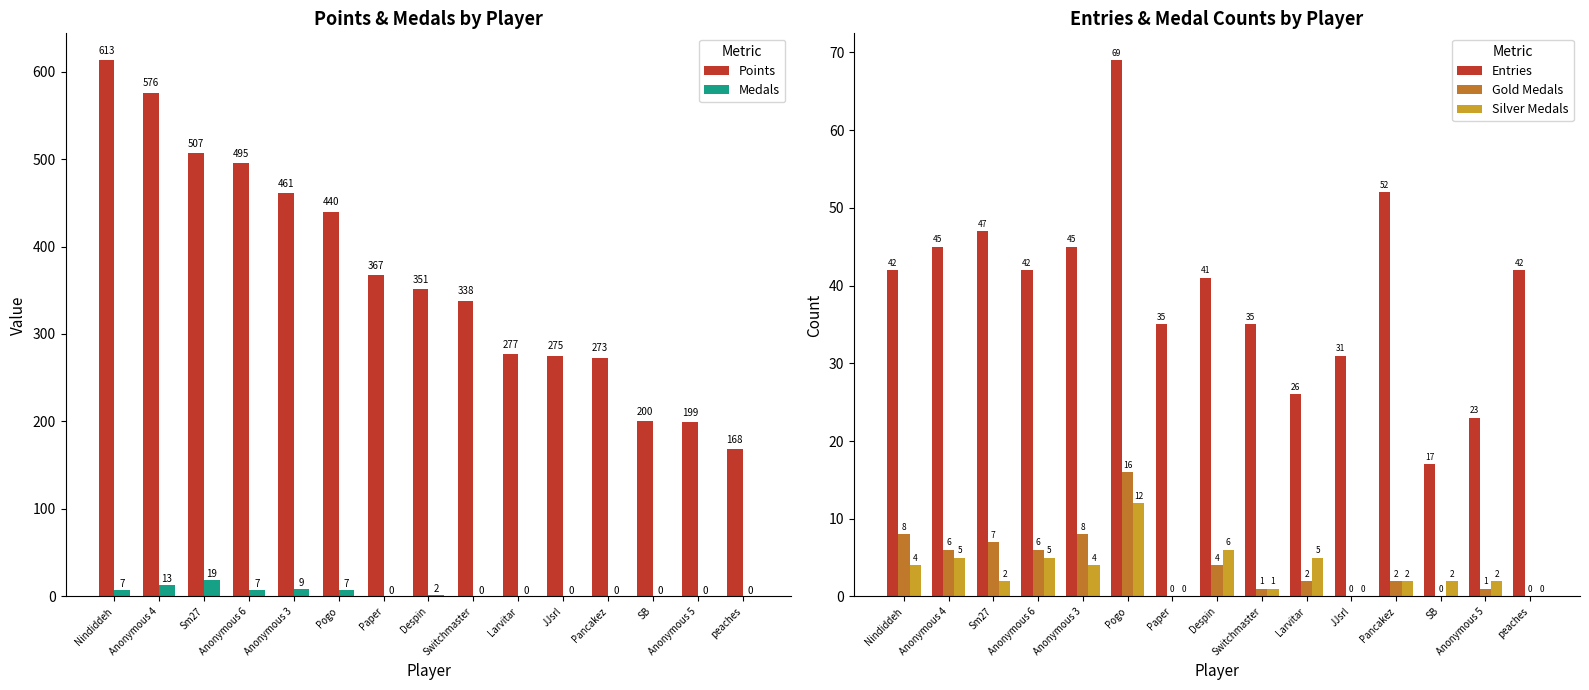

At which label does Medals reach its minimum?

Paper